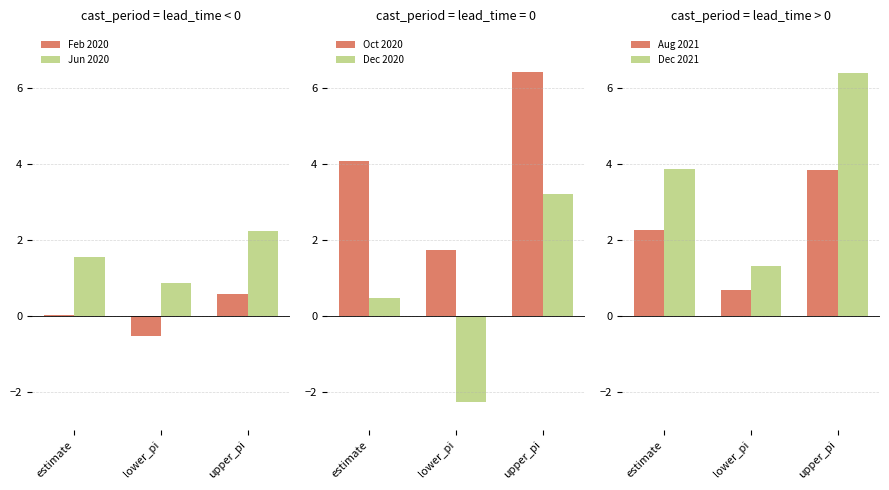

What position from the right is lower_pi?

2